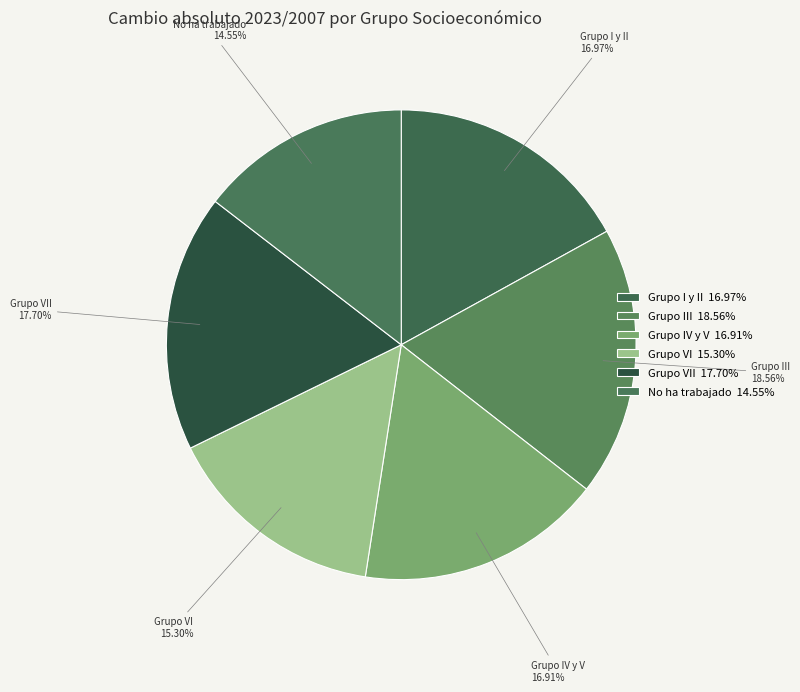

Is Grupo IV y V the majority of the pie?

No